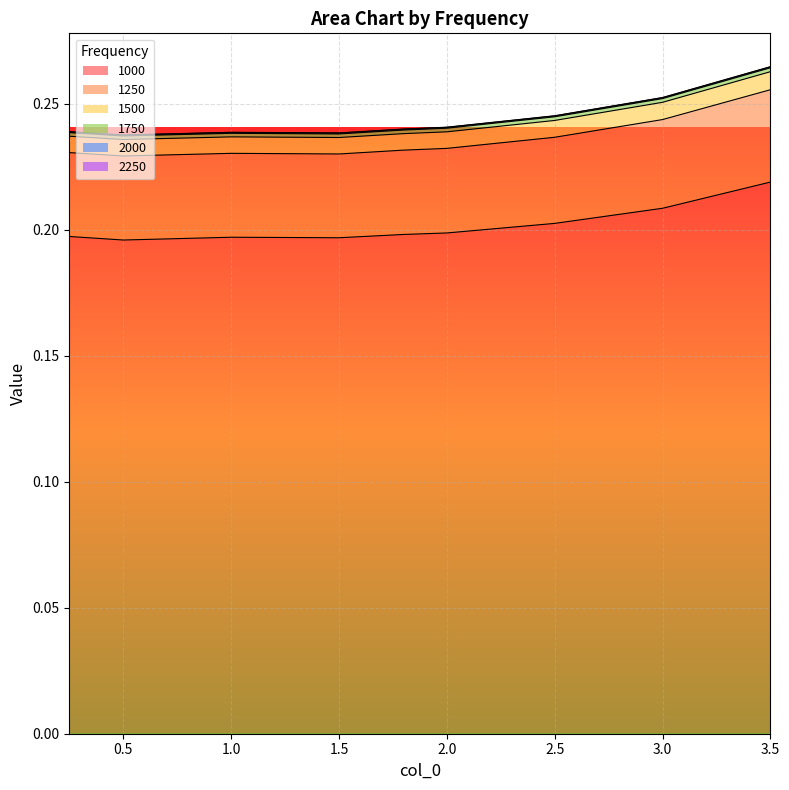

What is the value of the 1500 point at the 5th from the left?

0.2